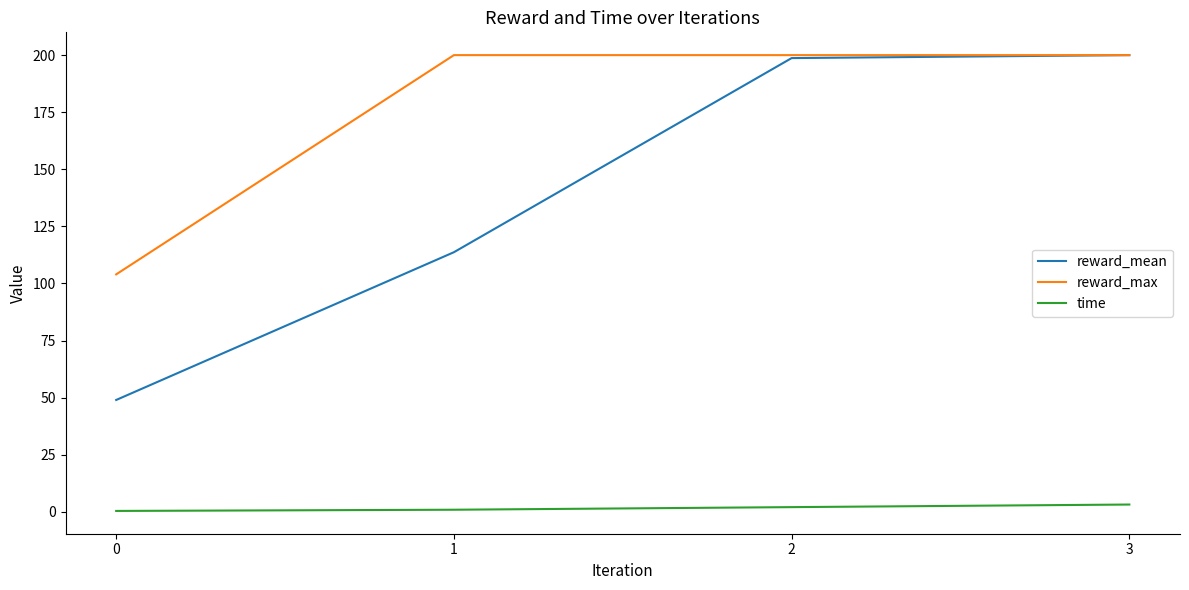

Rank the series by their average value, from lowest to highest.

time, reward_mean, reward_max